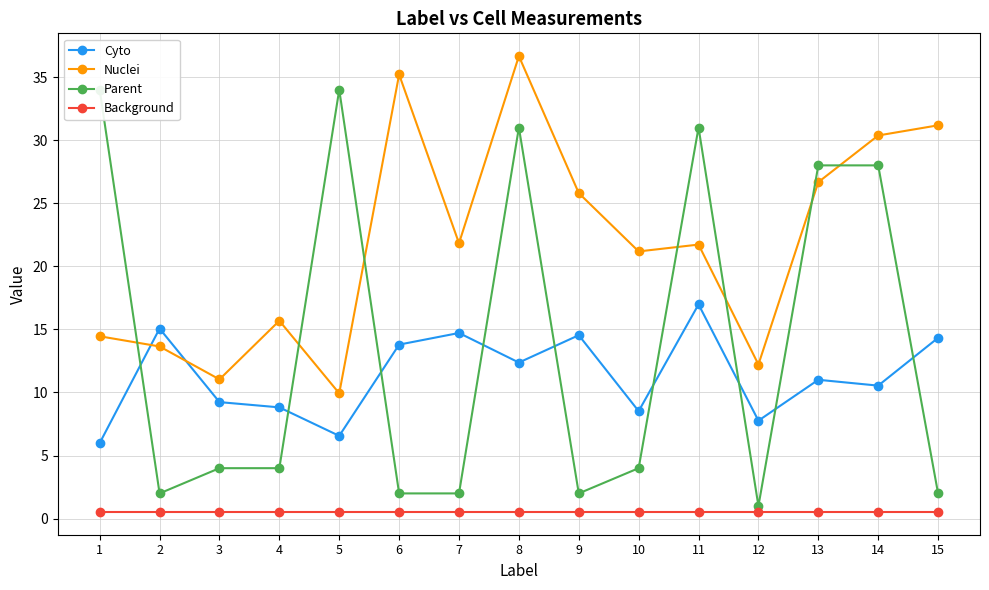

How many data points does each series have?

15